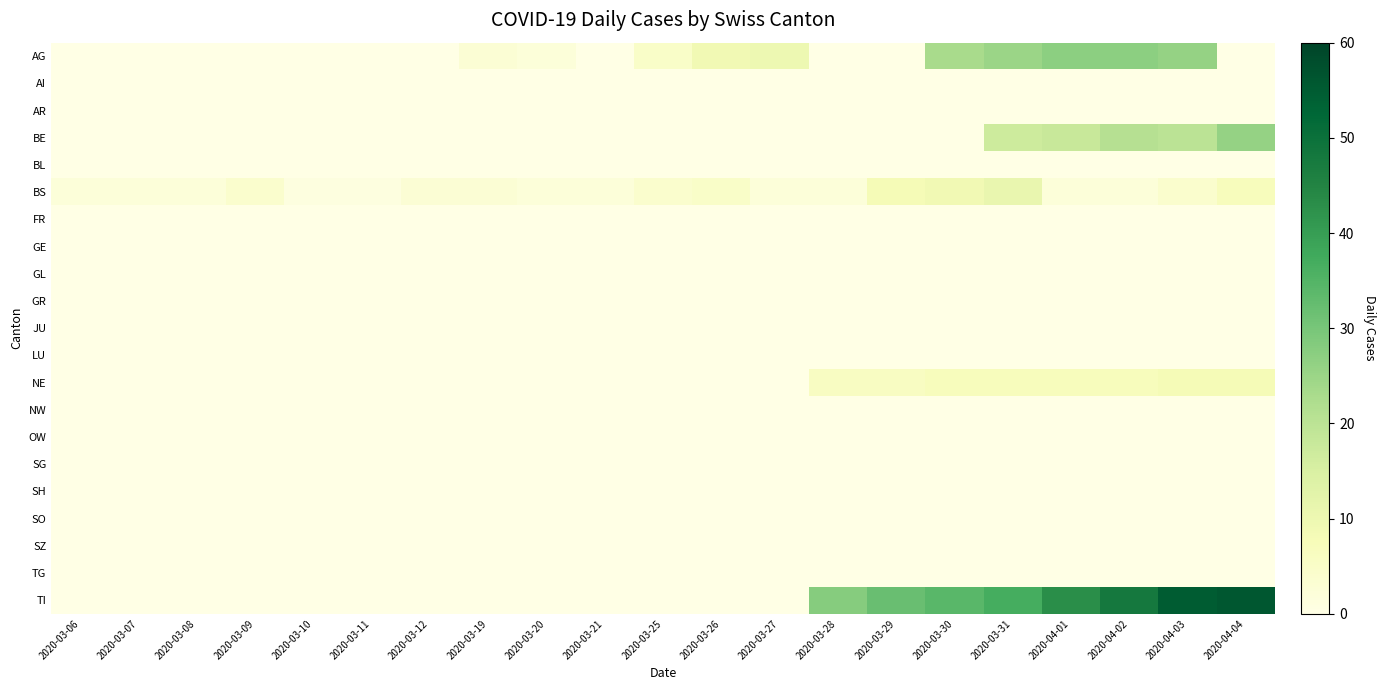

At which category is the sum across all series the highest?

2020-04-03